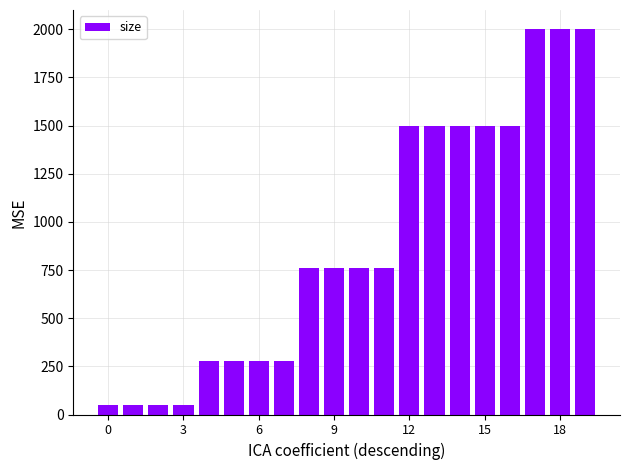

What is the smallest value displayed?

50